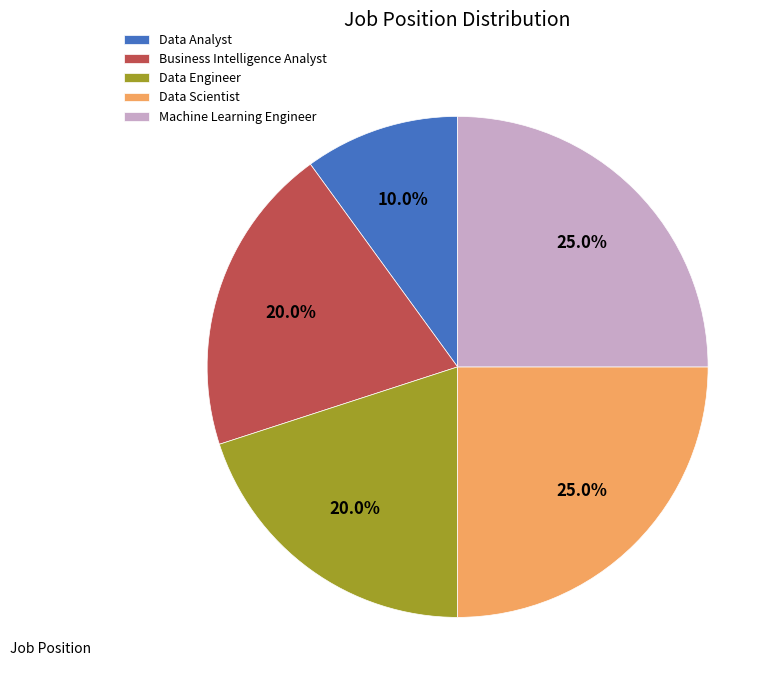

Is there a majority slice in this chart?

No